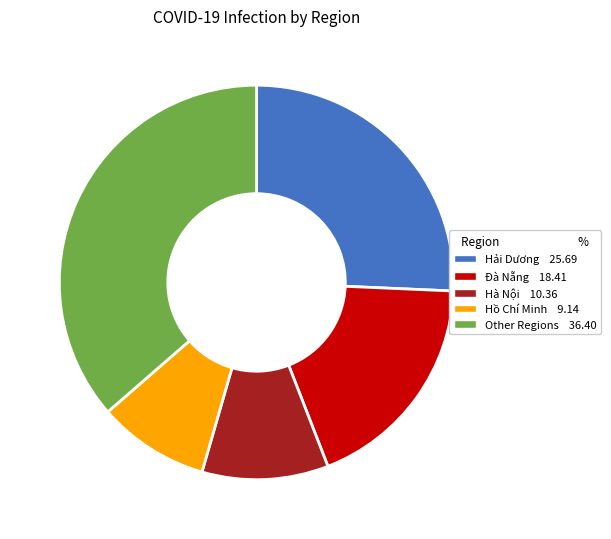

Rank the categories by value from highest to lowest.

Other Regions 36.40, Hải Dương 25.69, Đà Nẵng 18.41, Hà Nội 10.36, Hồ Chí Minh 9.14